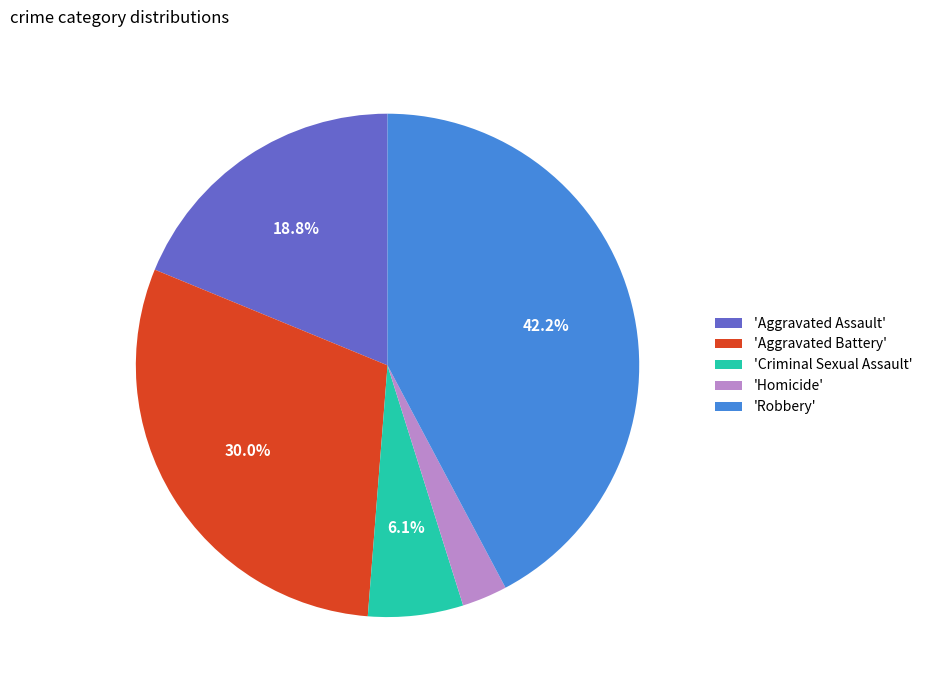

Which category has the biggest portion of the pie?

'Robbery'